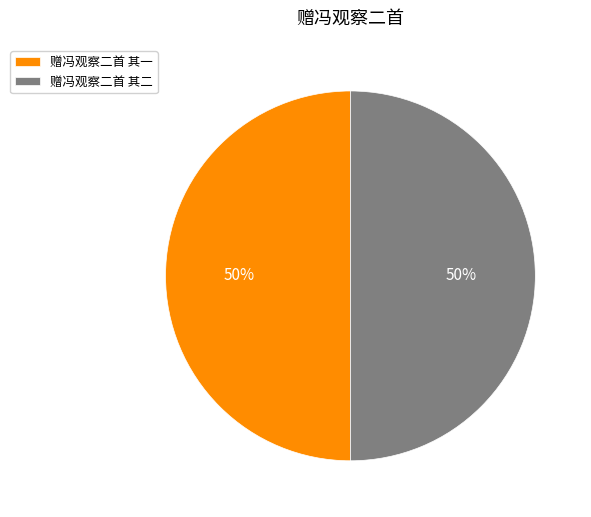

To the nearest percent, what percentage of the pie is 赠冯观察二首 其二?

50%